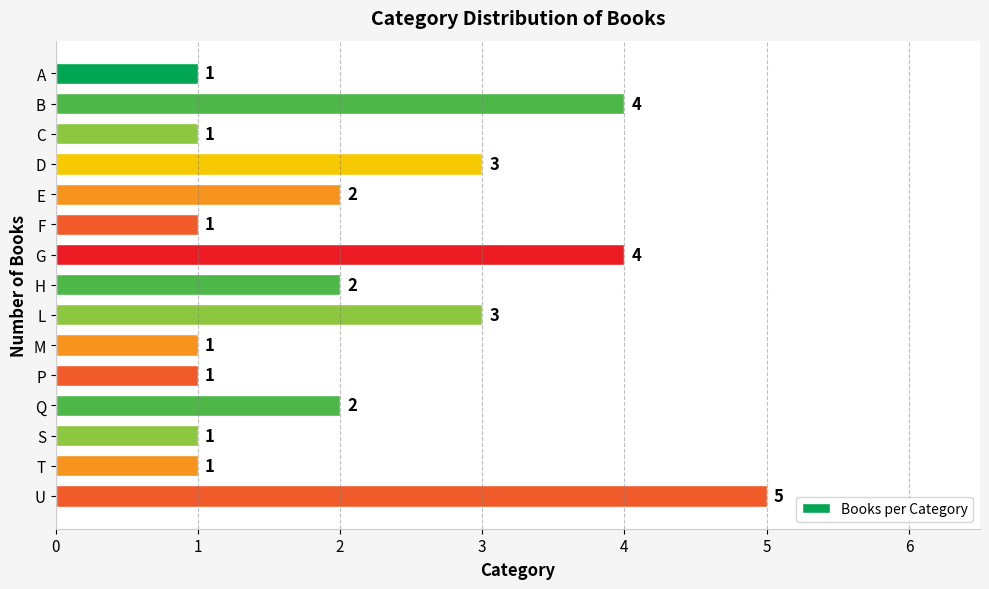

Count the number of categories in the chart.

15